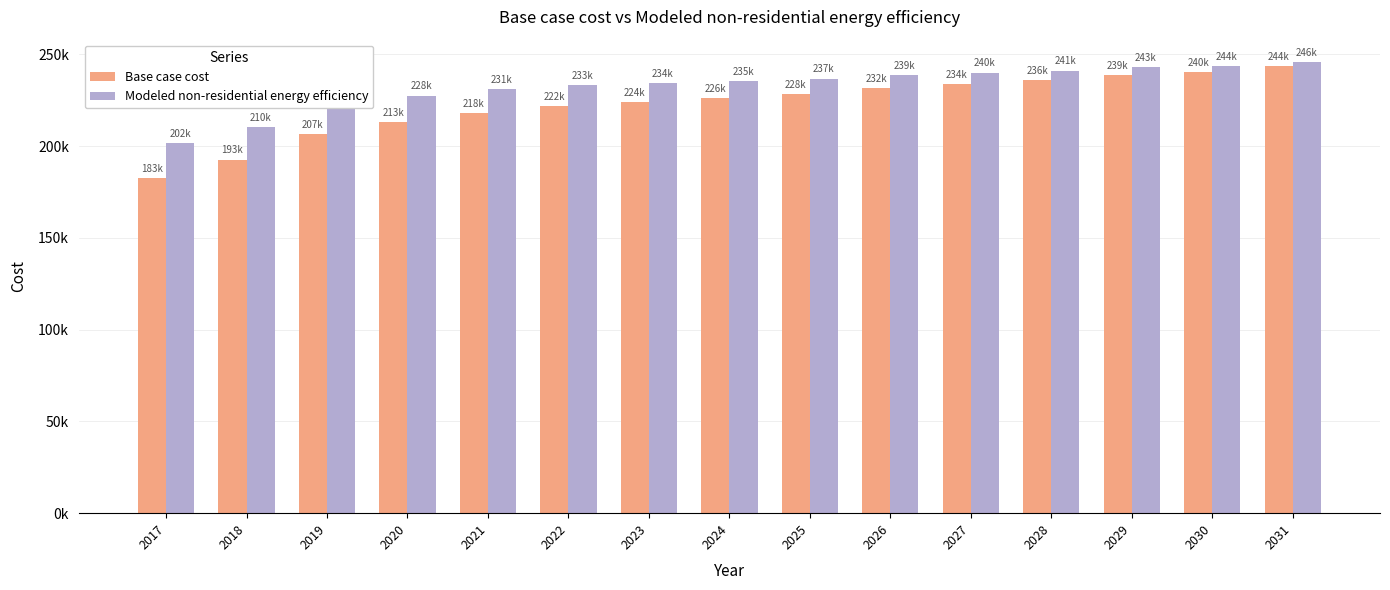

What are all the series names shown in the legend?

Base case cost, Modeled non-residential energy efficiency